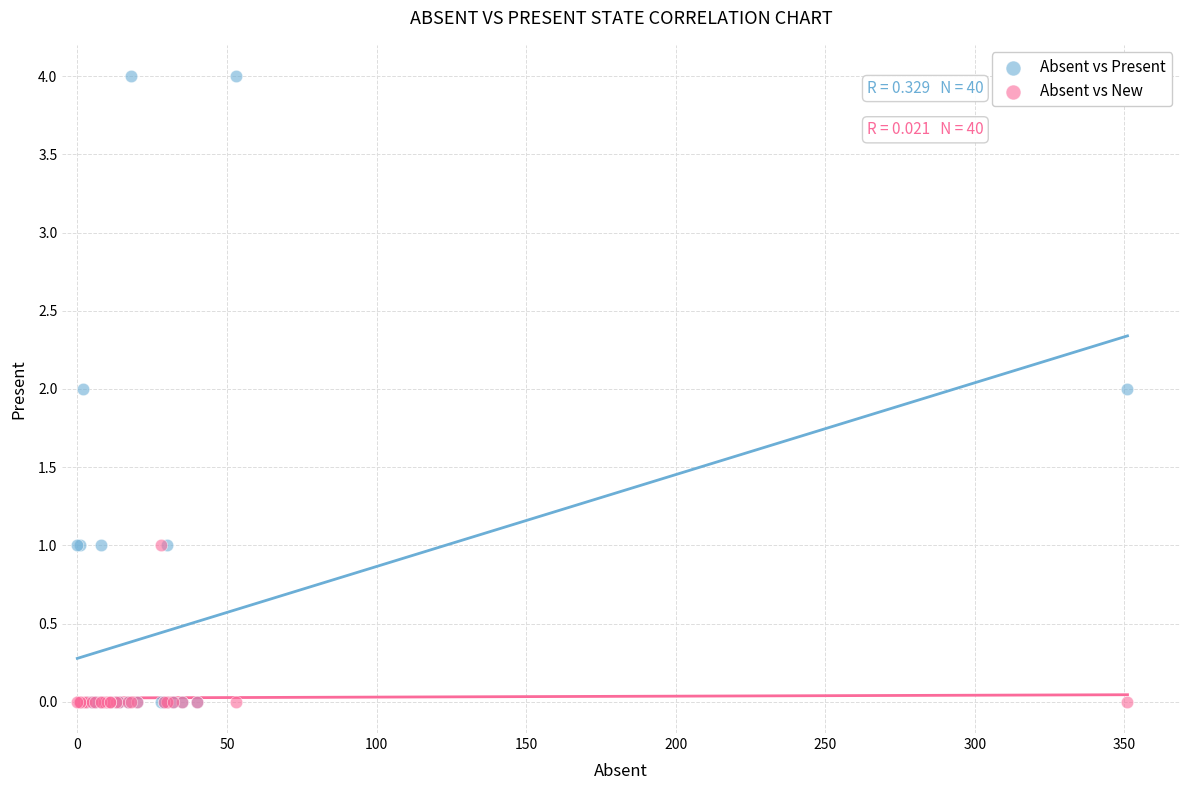

Which series contains the highest Y value?

Absent vs Present